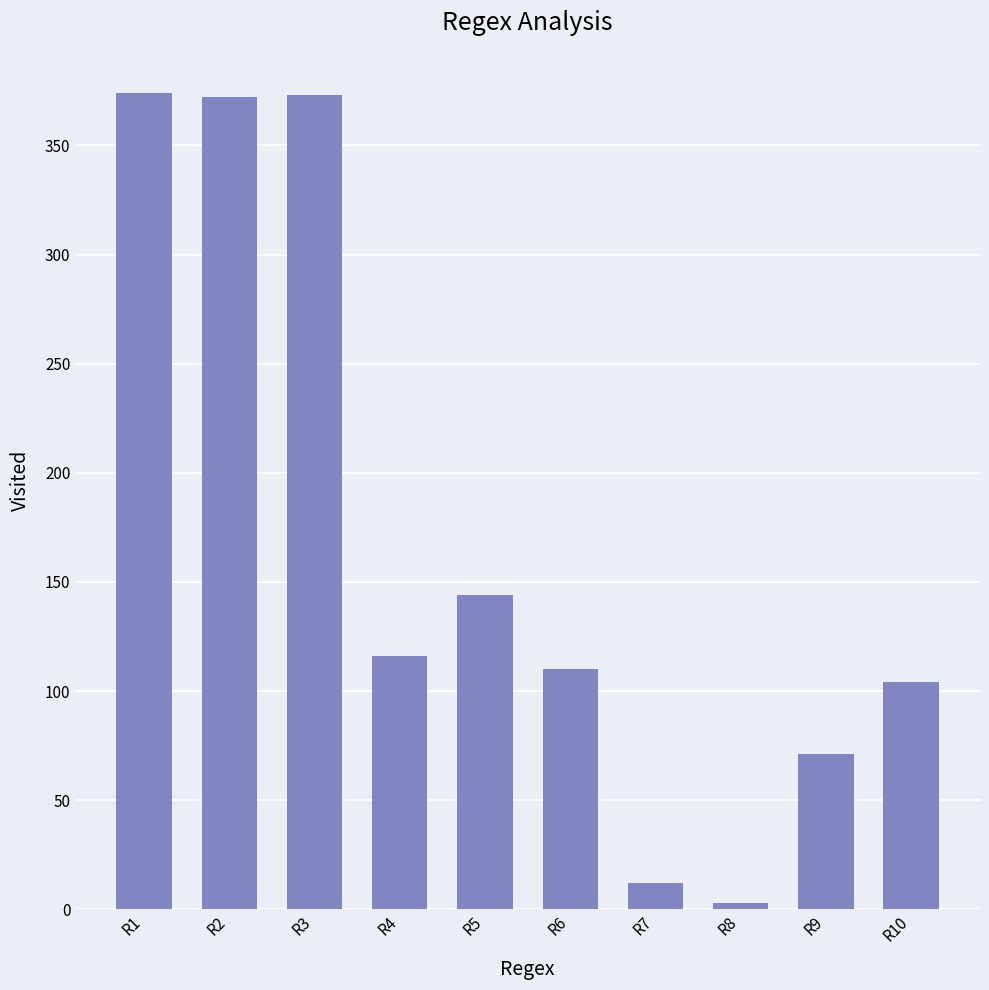

At which label is the value closest to 188?

R5